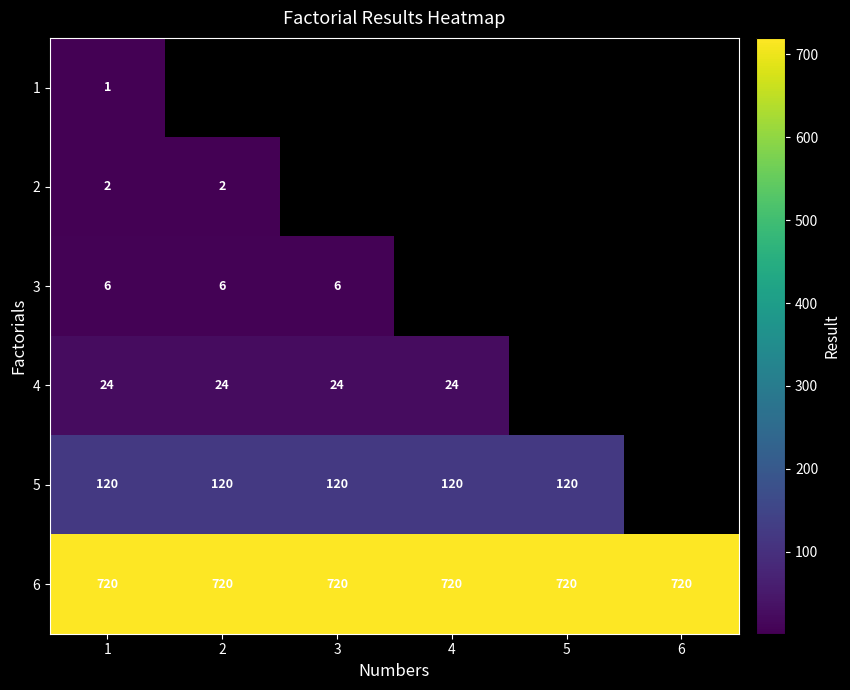

How many series are shown in this chart?

6